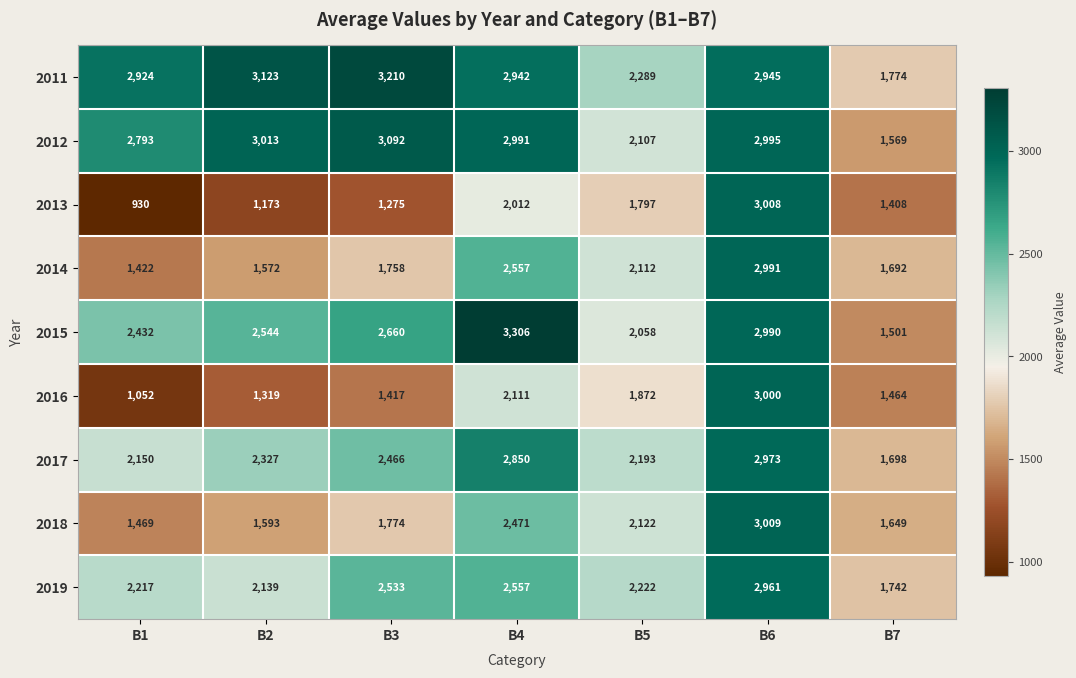

Which series changed the most between B4 and B5?

2015